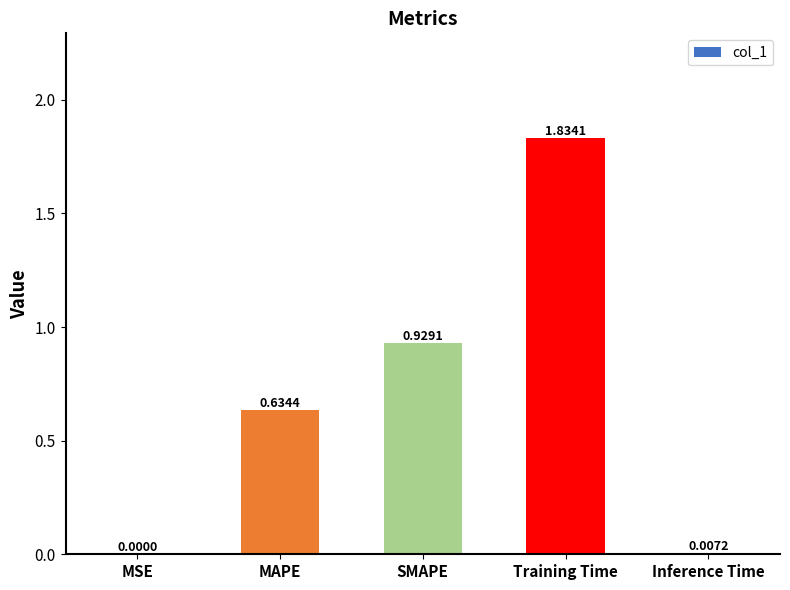

Between MAPE and Training Time, which is larger?

Training Time